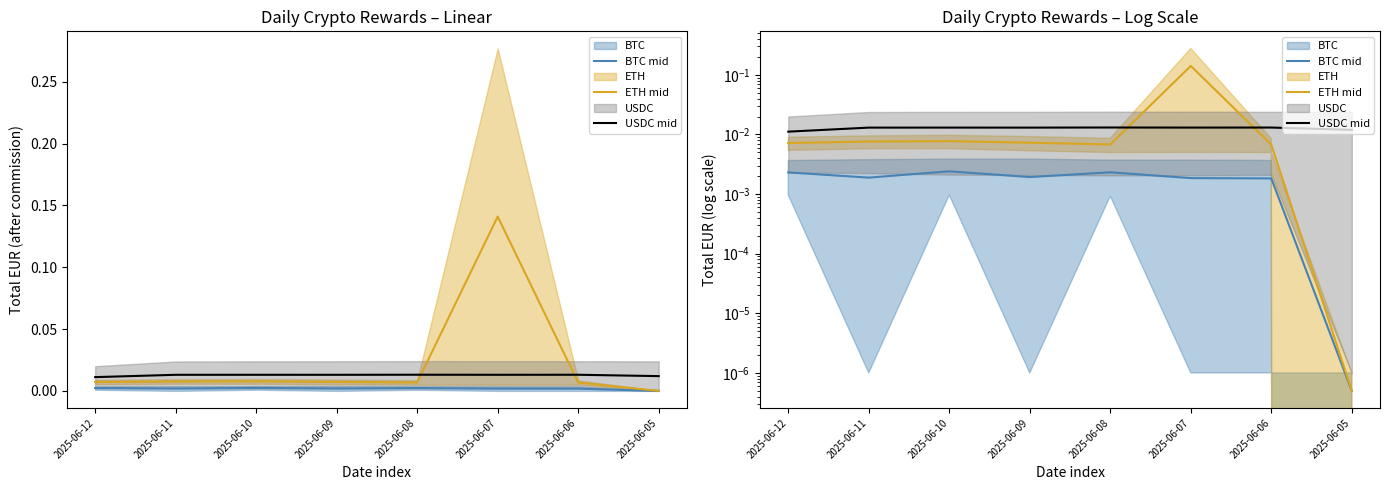

Reading left to right, transcribe all the data shown in this chart.

BTC mid: 2025-06-12=0.0	2025-06-11=0.0	2025-06-10=0.0	2025-06-09=0.0	2025-06-08=0.0	2025-06-07=0.0	2025-06-06=0.0	2025-06-05=0.0
ETH mid: 2025-06-12=0.0	2025-06-11=0.0	2025-06-10=0.0	2025-06-09=0.0	2025-06-08=0.0	2025-06-07=0.1	2025-06-06=0.0	2025-06-05=0.0
USDC mid: 2025-06-12=0.0	2025-06-11=0.0	2025-06-10=0.0	2025-06-09=0.0	2025-06-08=0.0	2025-06-07=0.0	2025-06-06=0.0	2025-06-05=0.0